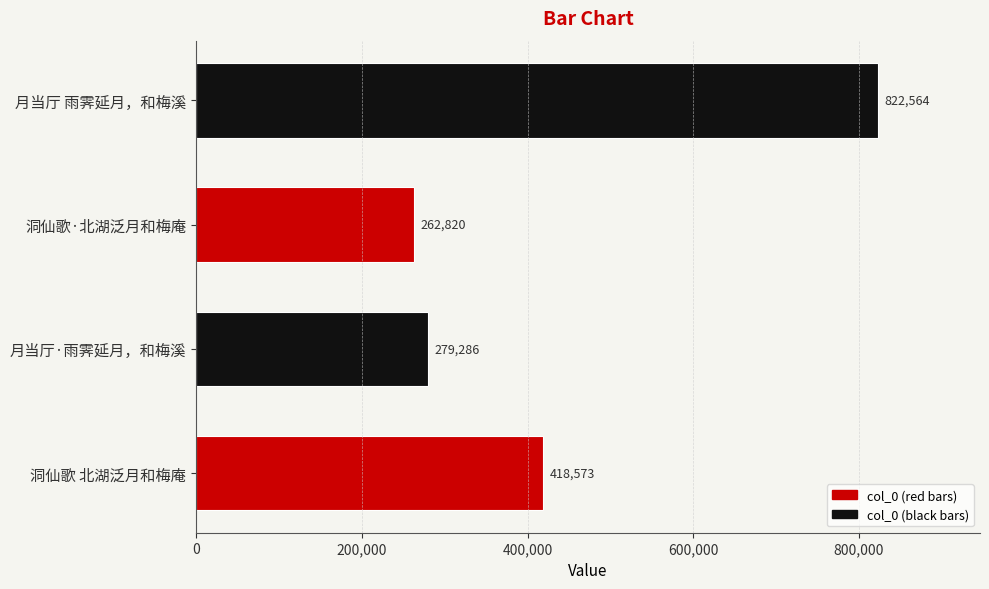

Rank the categories by value from lowest to highest.

洞仙歌·北湖泛月和梅庵, 月当厅·雨霁延月，和梅溪, 洞仙歌 北湖泛月和梅庵, 月当厅 雨霁延月，和梅溪